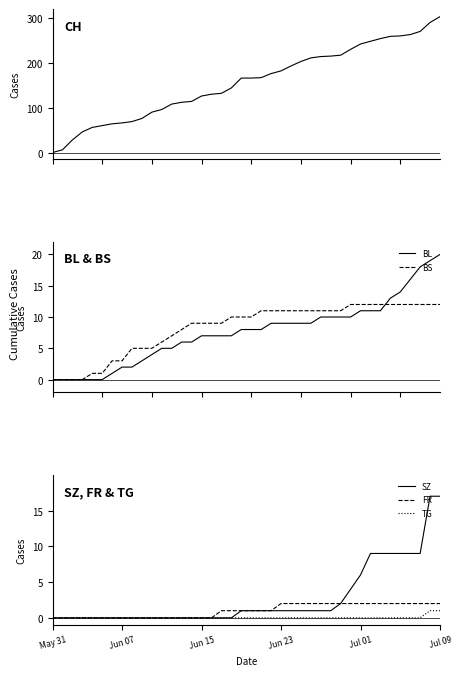

At which category is the sum across all series the highest?

Jul 09